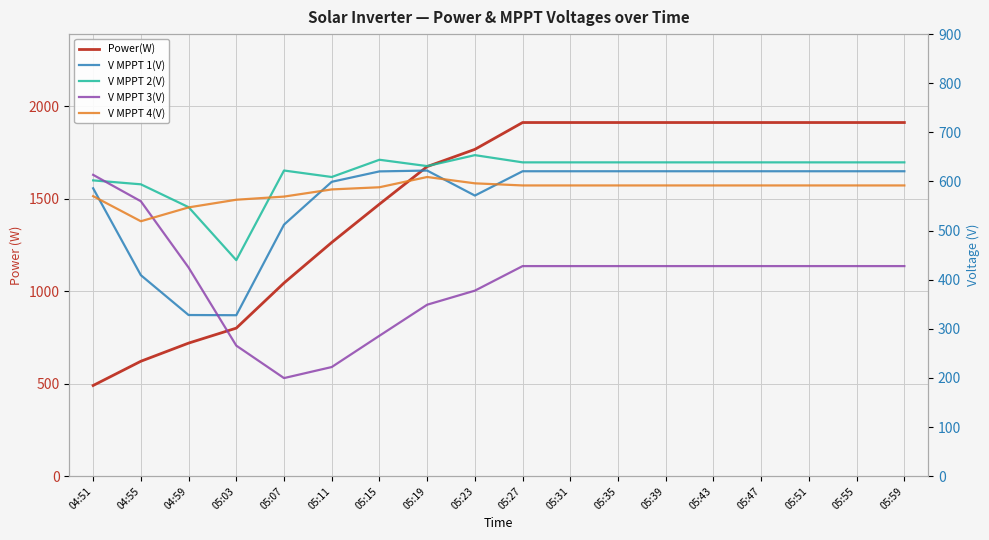

At which category does V MPPT 1(V) reach its first local valley?

05:03